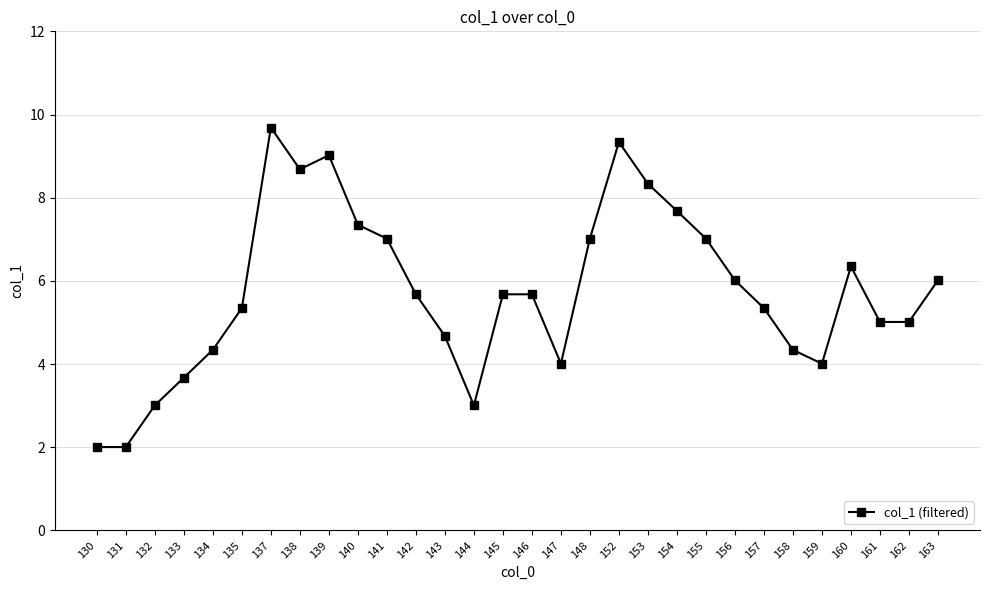

What is the average value?

5.7